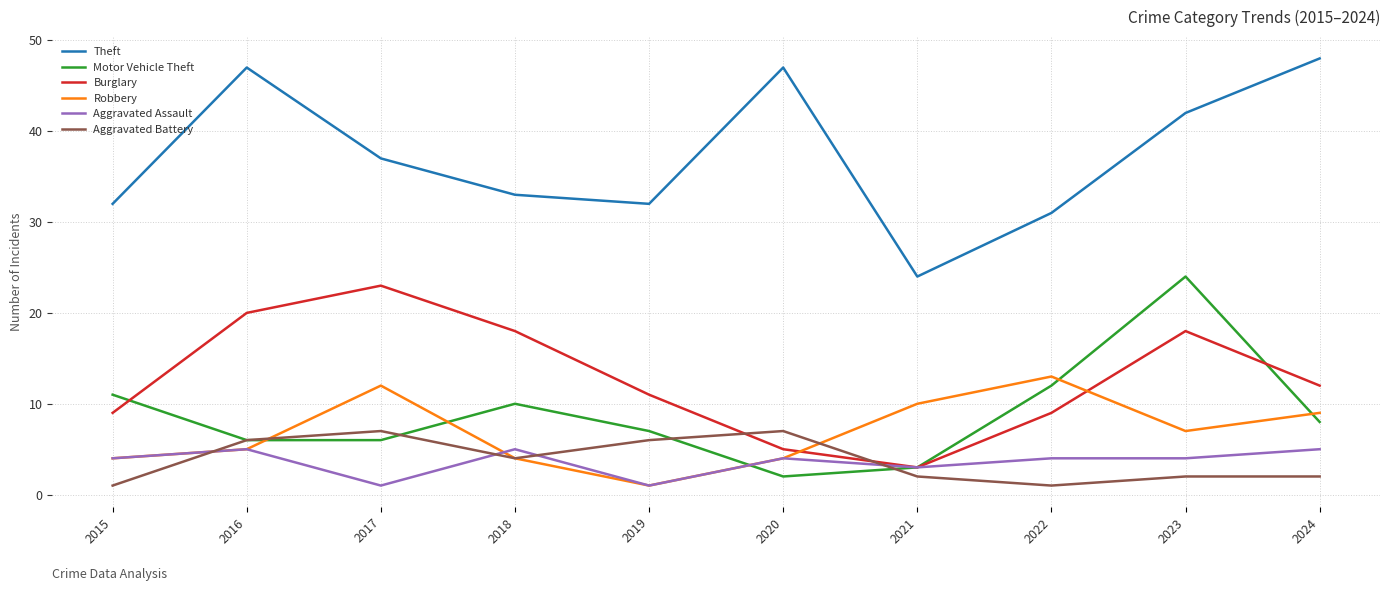

At which category is the sum across all series the highest?

2023